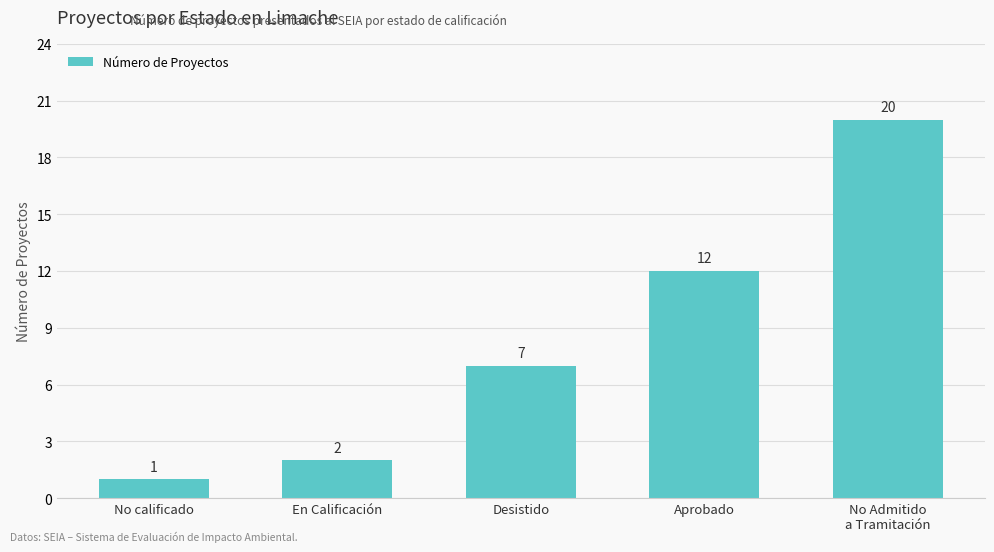

Approximately how many times larger is the value at Aprobado compared to No calificado?

12.0